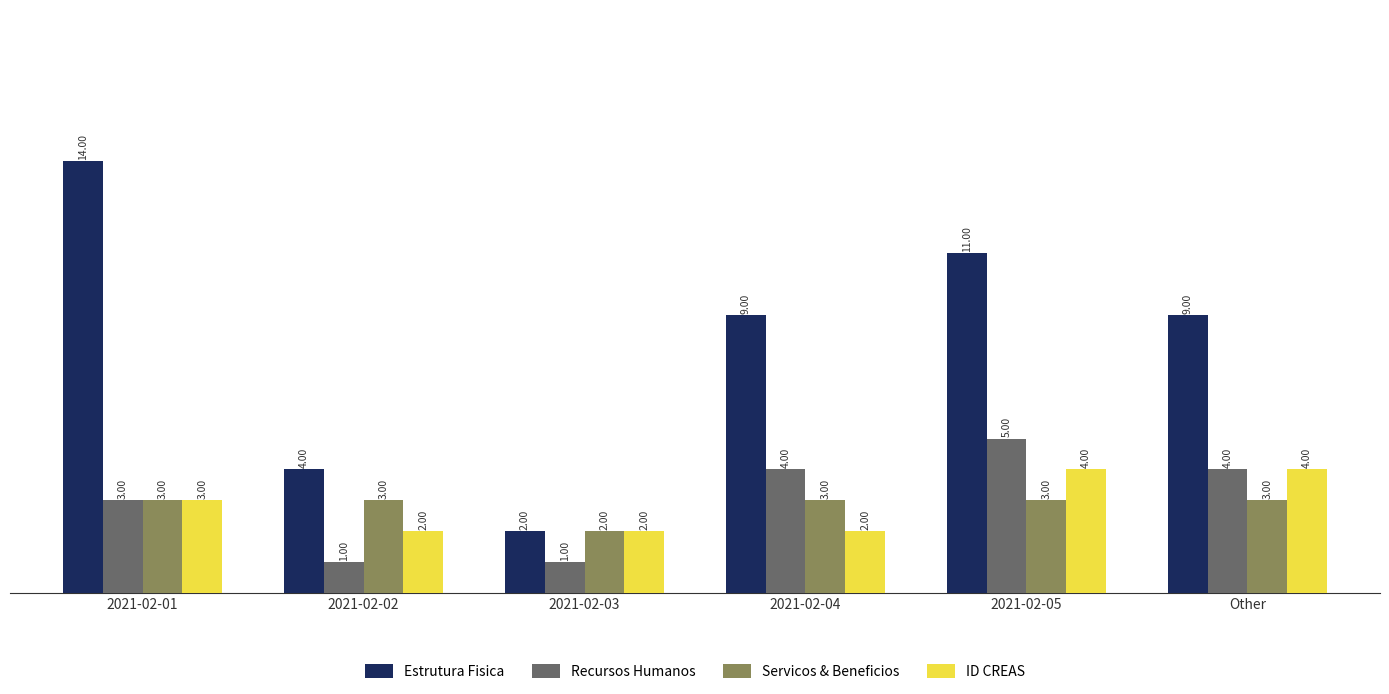

How many bars are there in each group?

4